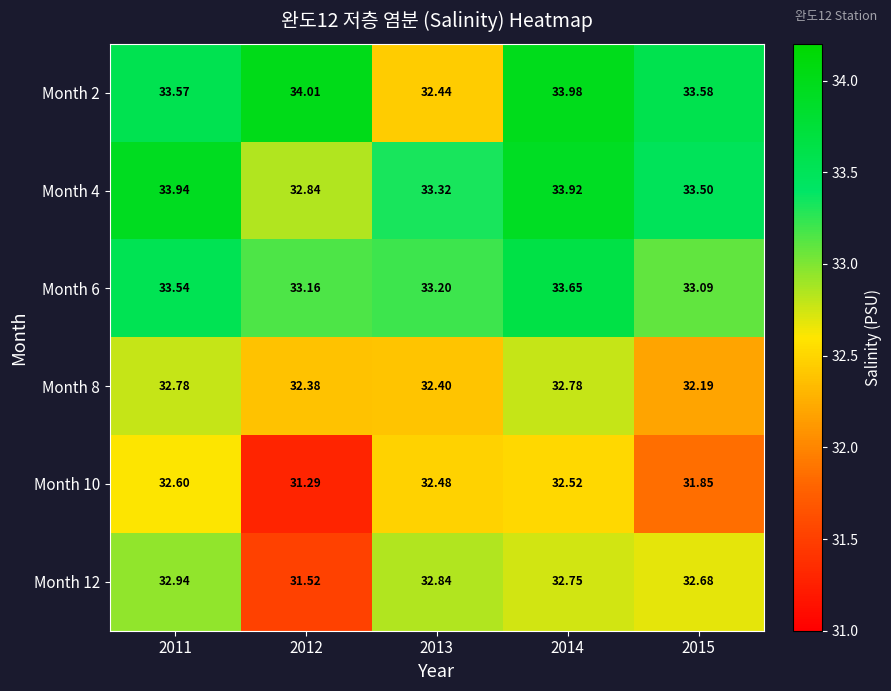

Is the value of Month 4 at 2011 greater than the value of Month 8 at 2013?

Yes